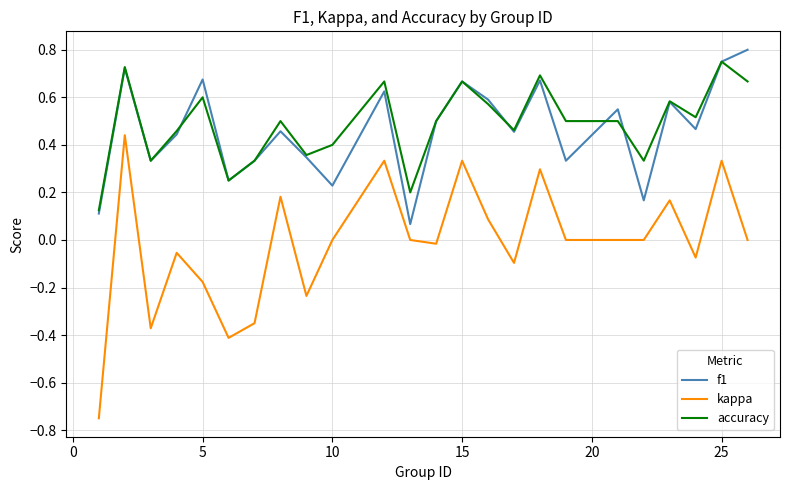

True or false: accuracy and kappa intersect in this chart.

False